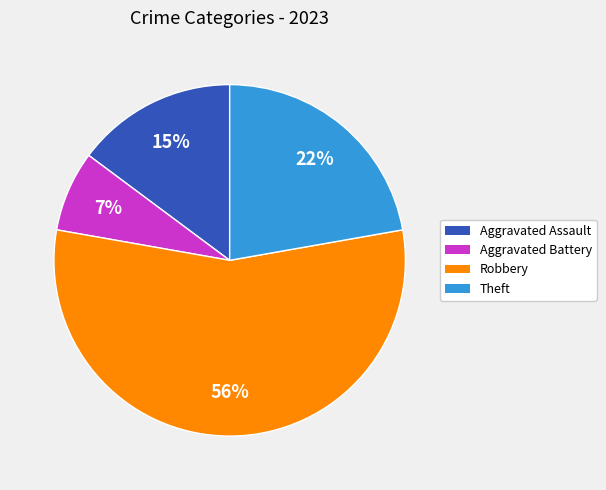

Which category has the biggest portion of the pie?

Robbery